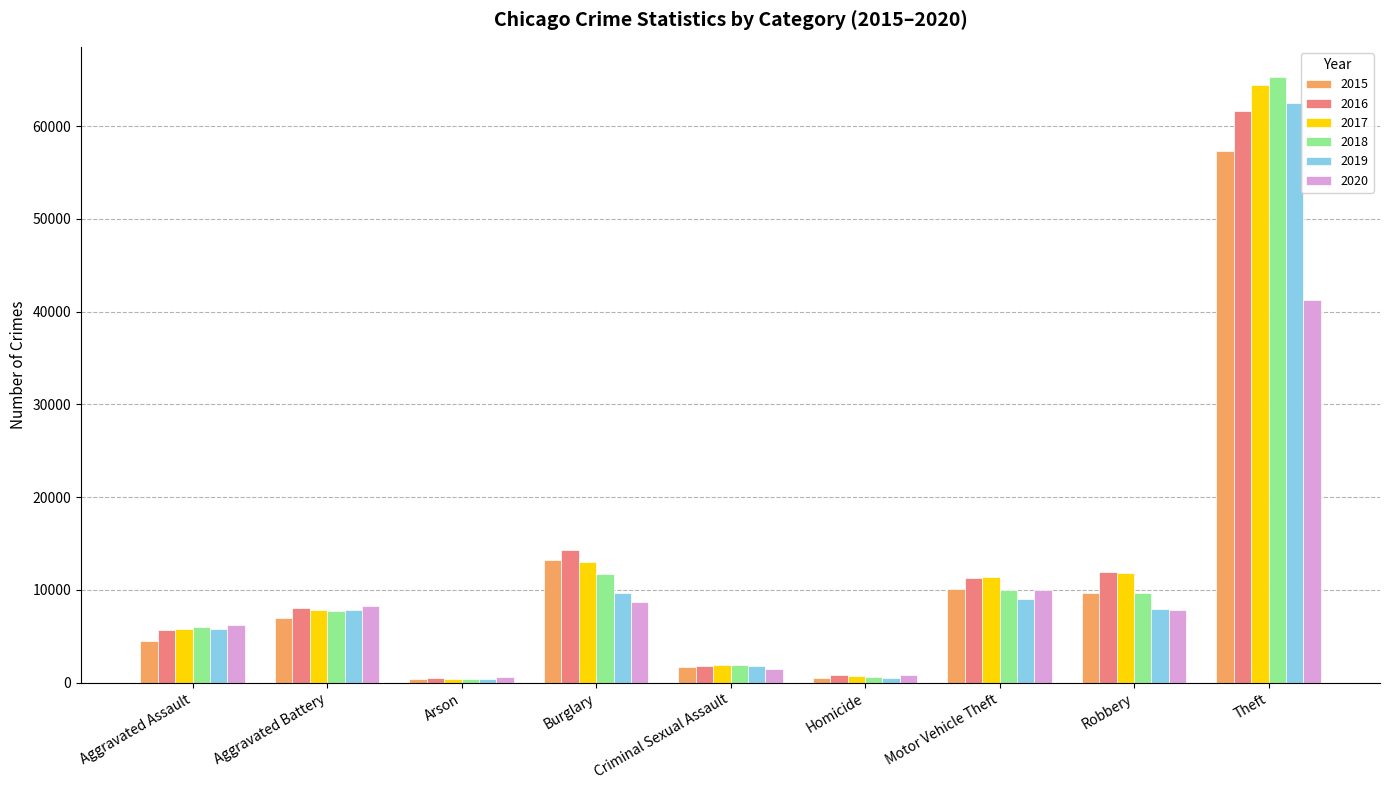

Is the value of 2016 at Burglary greater than the value of 2020 at Homicide?

Yes